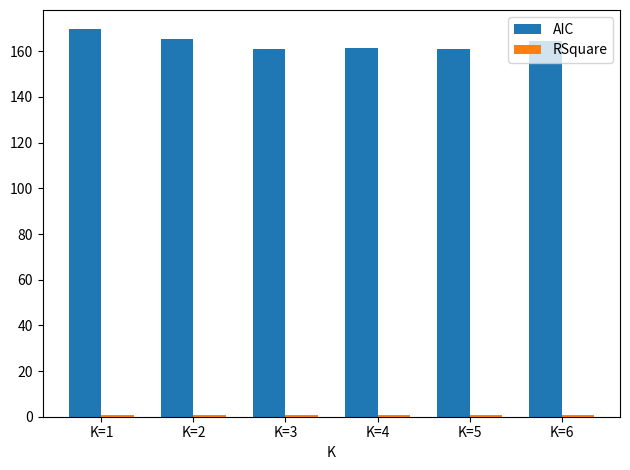

The value of AIC at K=5 is 161.2. True or false?

True